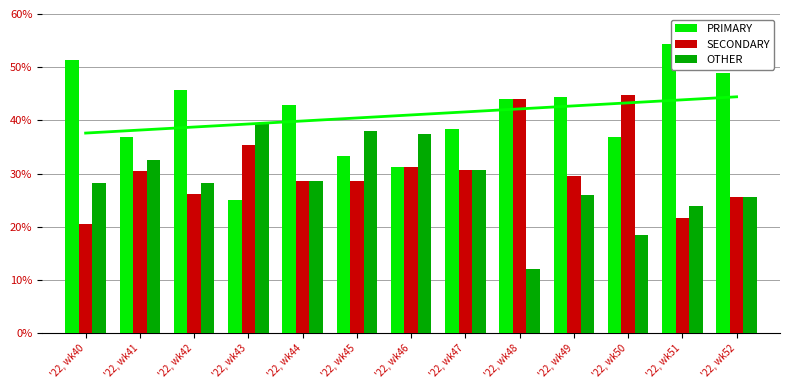

What is the smallest value displayed?

12.0